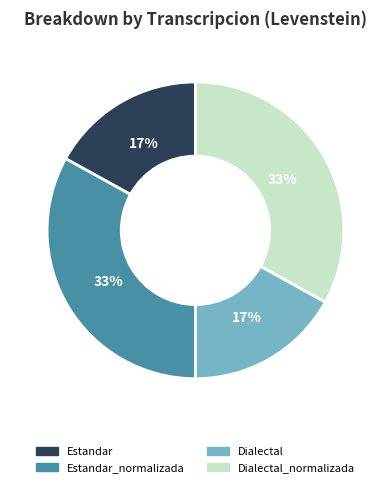

Is there a majority slice in this chart?

No